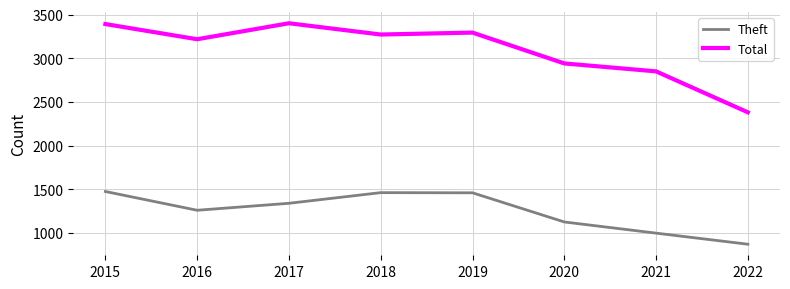

What is the average value of the Theft series?

1248